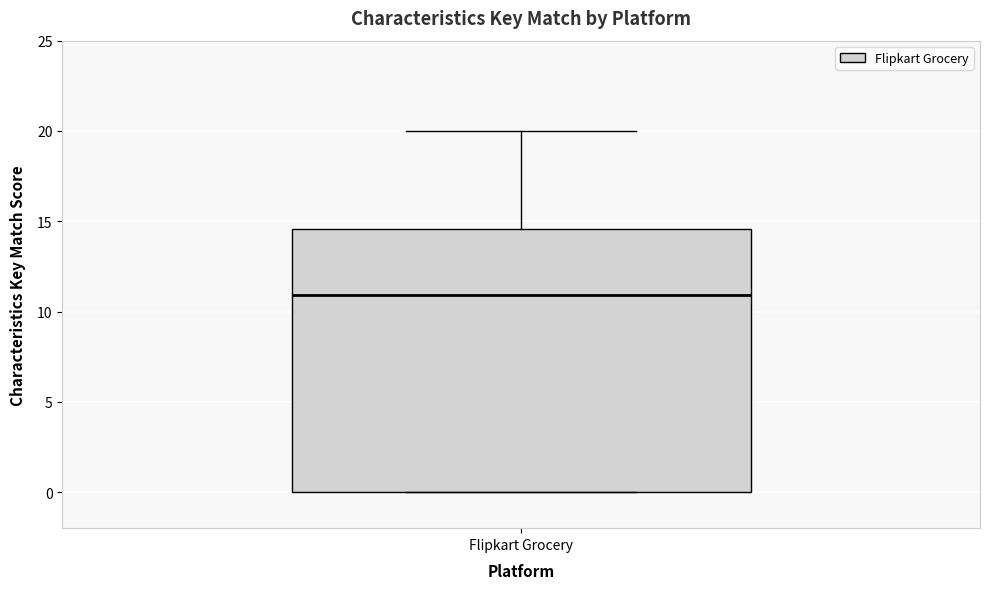

Where is the lower edge of the box for Flipkart Grocery on the y-axis? The values are not printed on the chart, so give them approximately, as read against the axis.

0.0